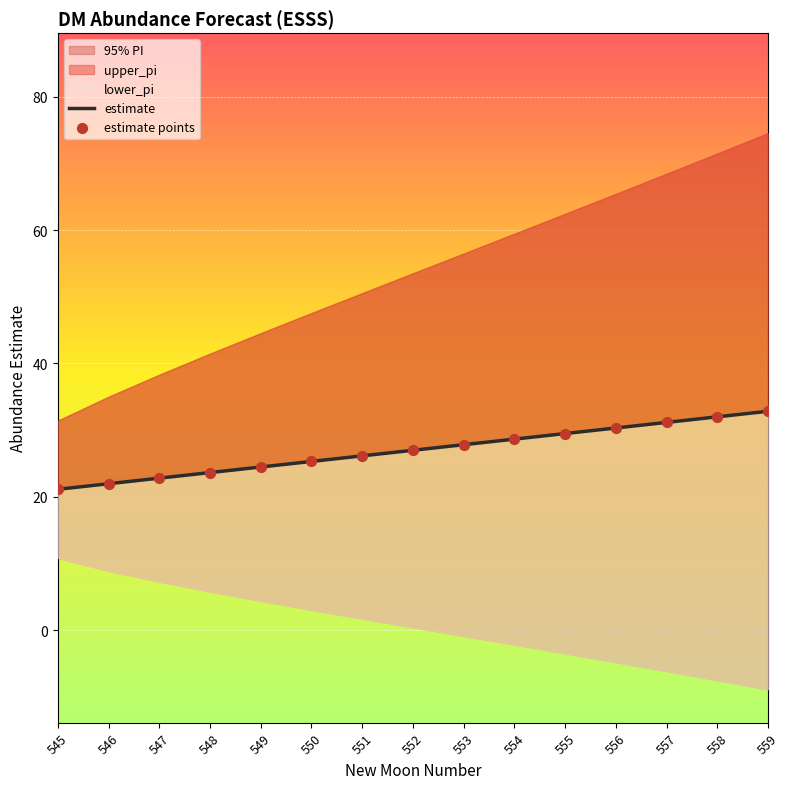

What is the total value across all series at 558?

64.0